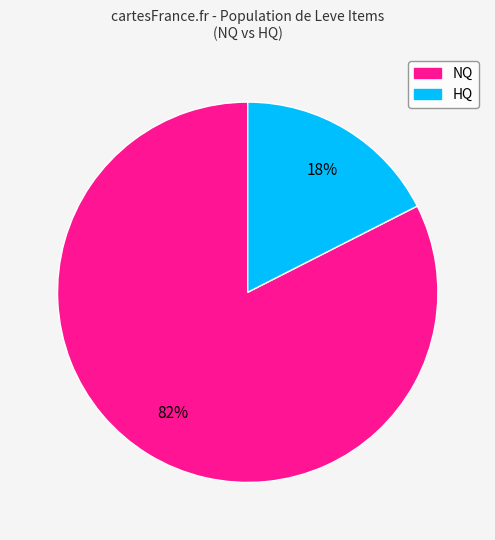

Is there any slice that represents more than half of the pie?

Yes